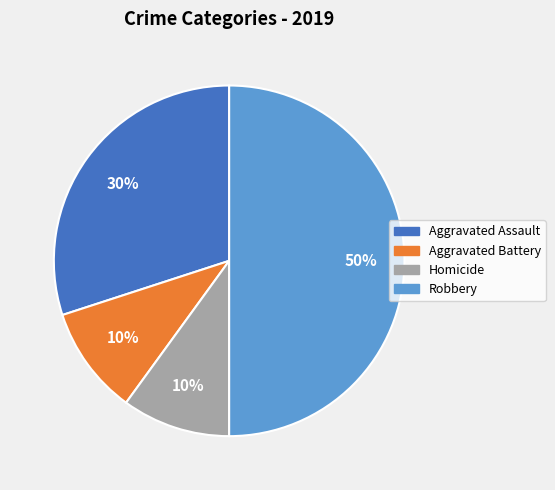

To the nearest percent, what is the average slice percentage?

25%